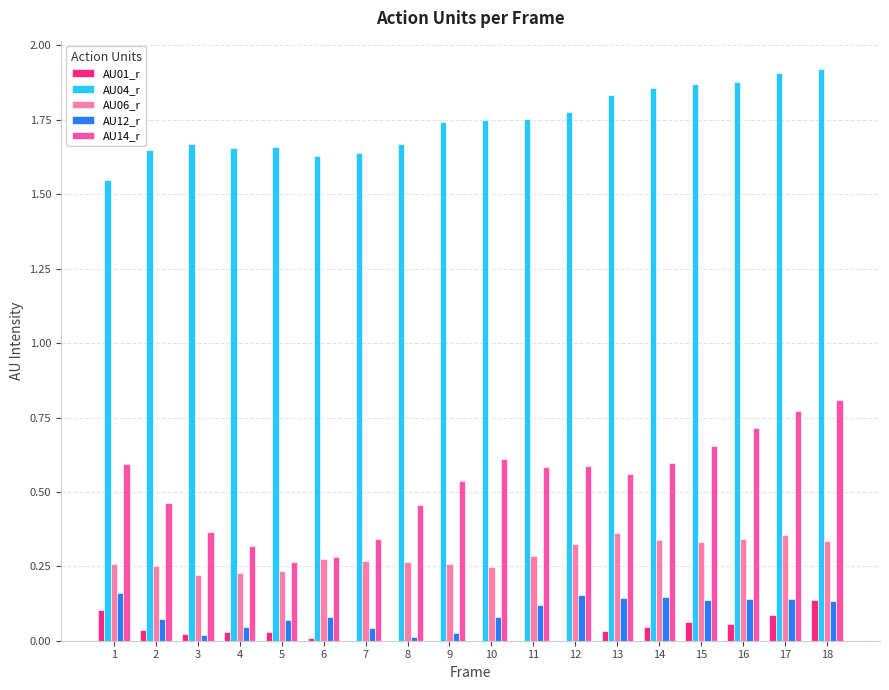

Is the value of AU12_r at 11 greater than the value of AU06_r at 13?

No